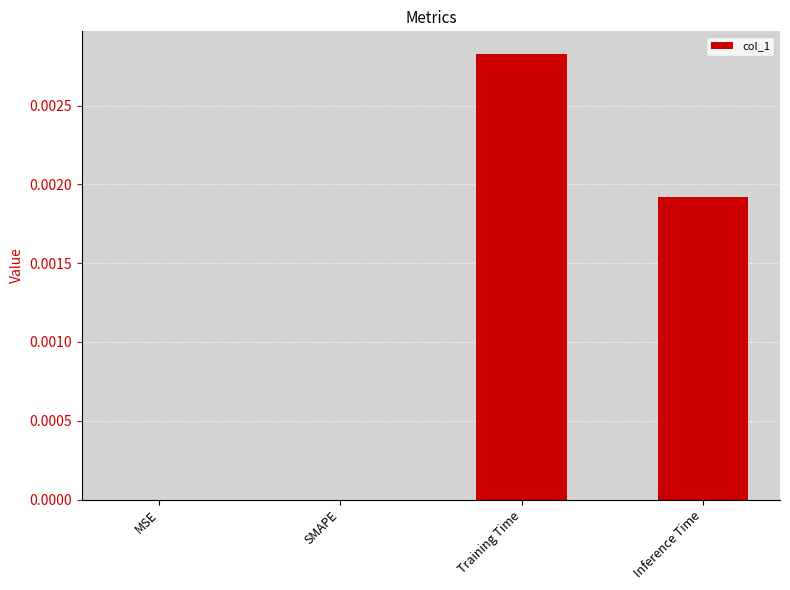

Are the bars grouped side by side (vs. stacked)?

No